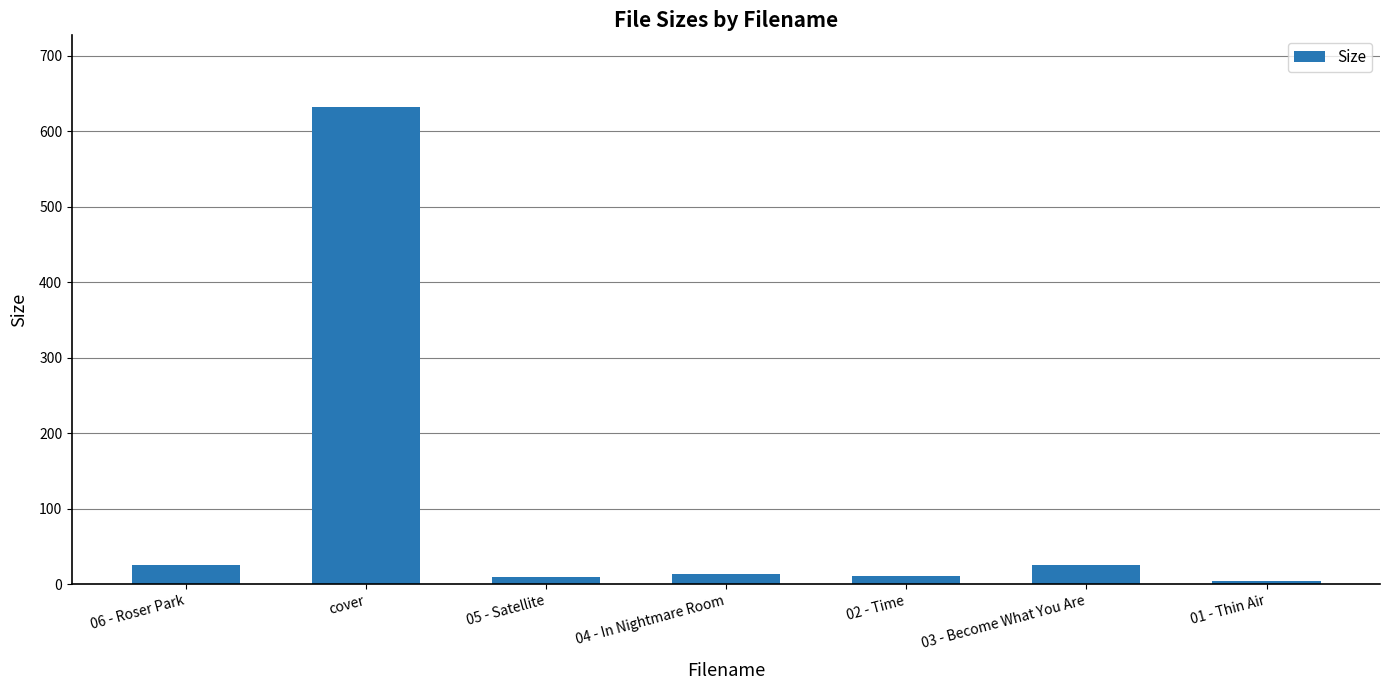

What is the maximum value shown in the chart?

632.3